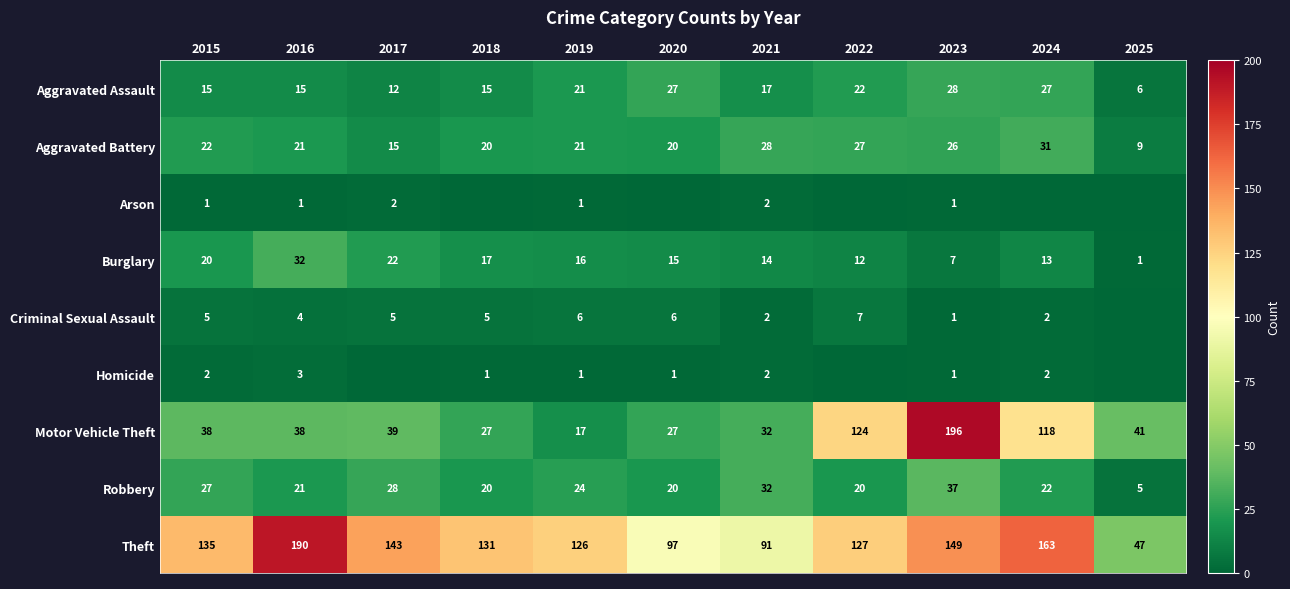

What is the sum of the Motor Vehicle Theft values at 2019 and 2021?

49